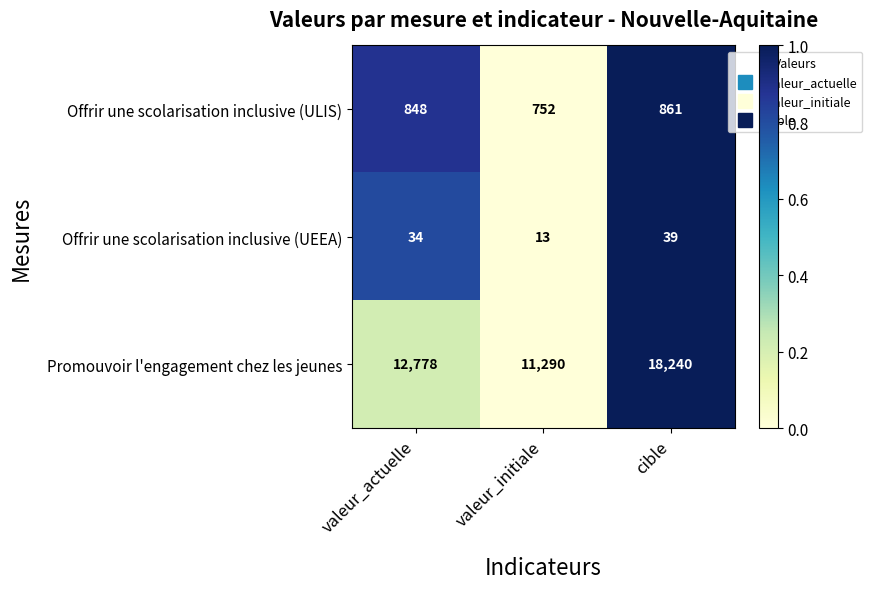

How many distinct data groups are displayed?

3